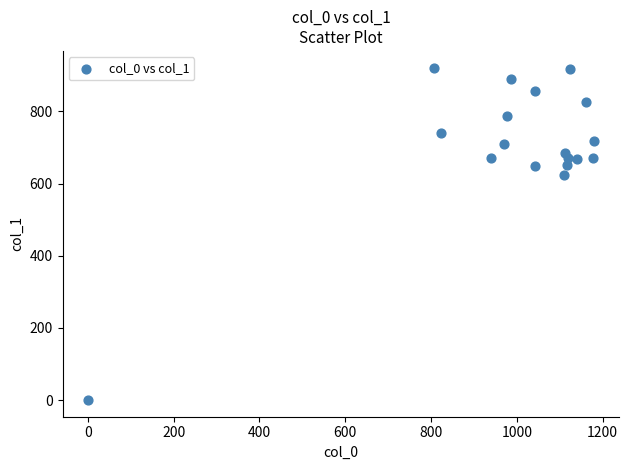

What Y value in the scatter plot is closest to 460?

624.4